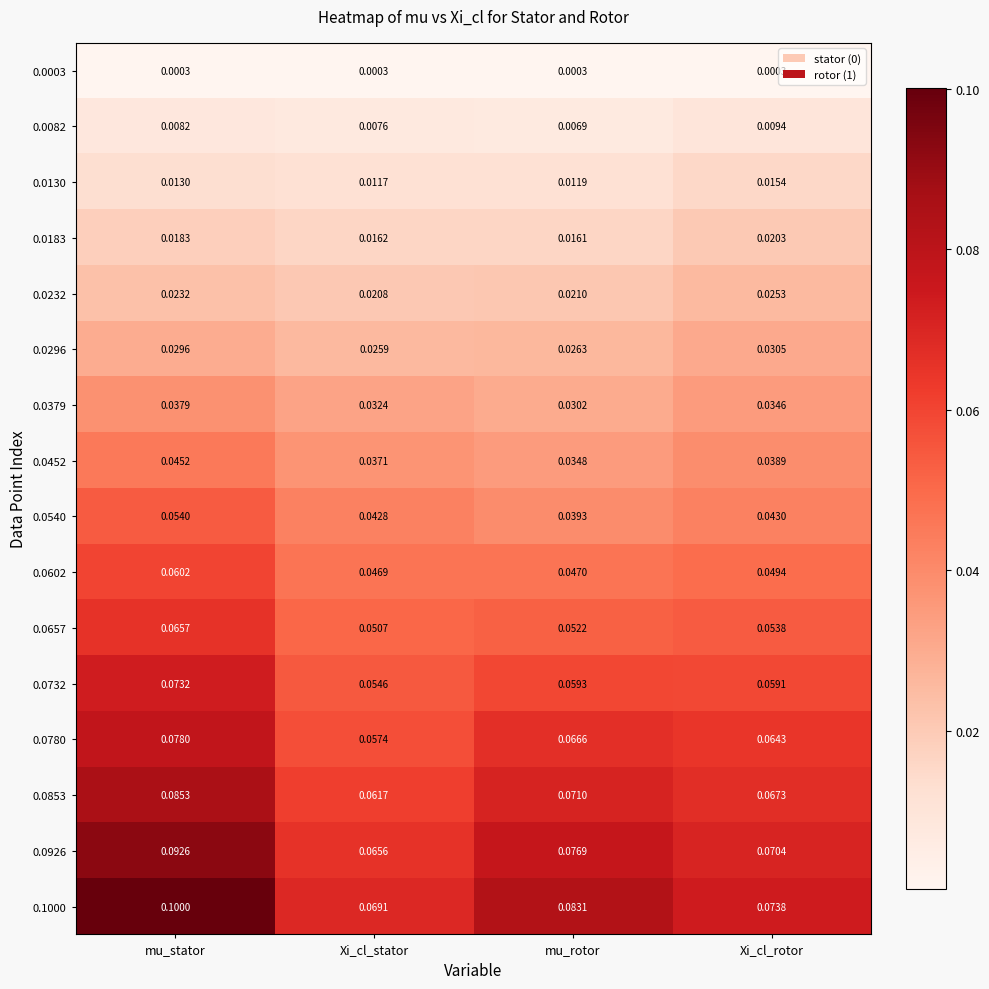

Is the value of 0.0780 at Xi_cl_rotor greater than the value of 0.0130 at Xi_cl_stator?

Yes